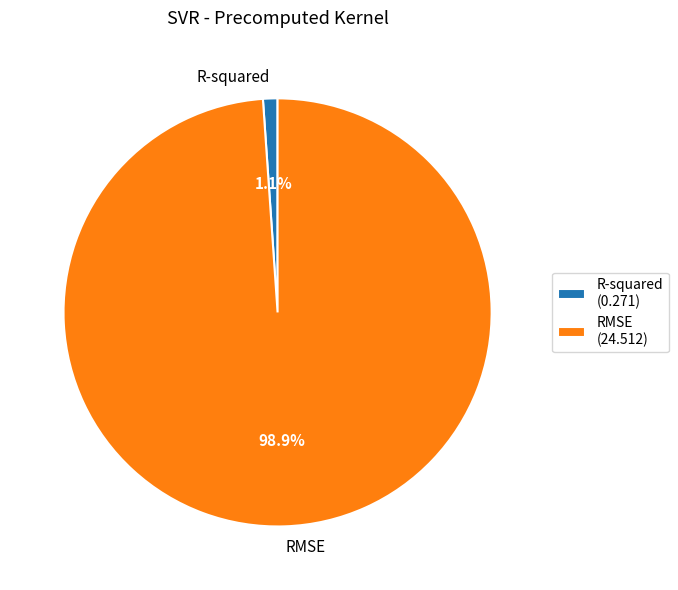

Combined, do RMSE and R-squared account for over 50%?

Yes